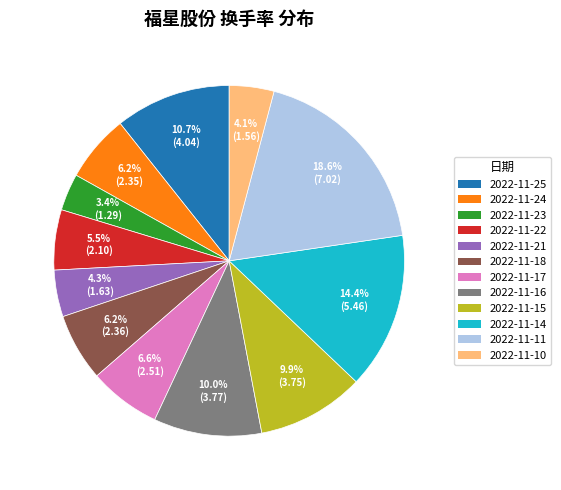

Count the number of slices in the pie.

12